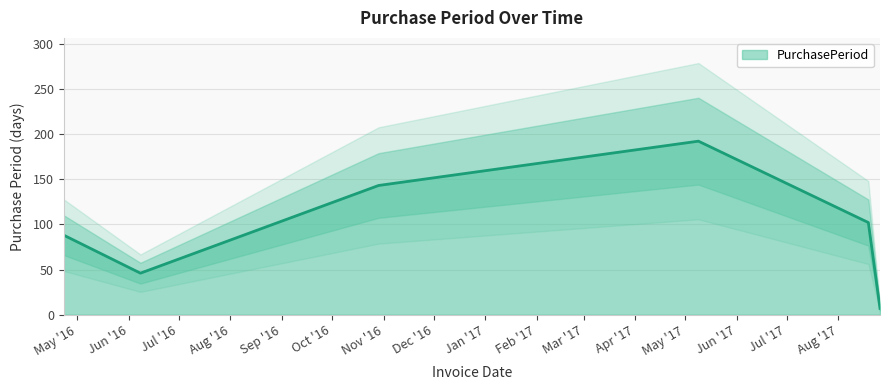

What is the sum of all values?

578